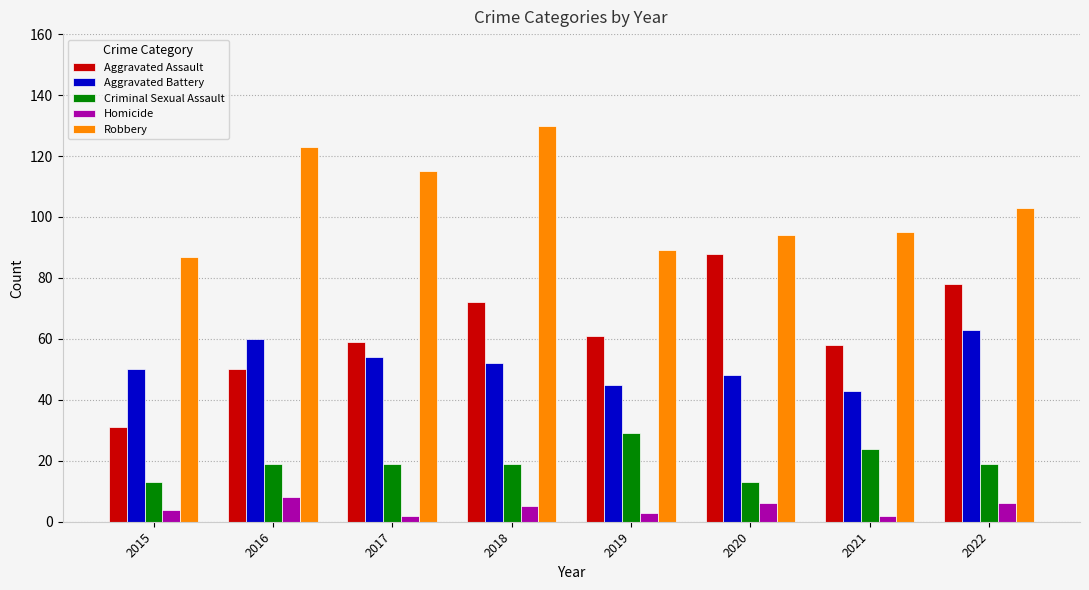

Which label corresponds to the largest value in the chart?

2018